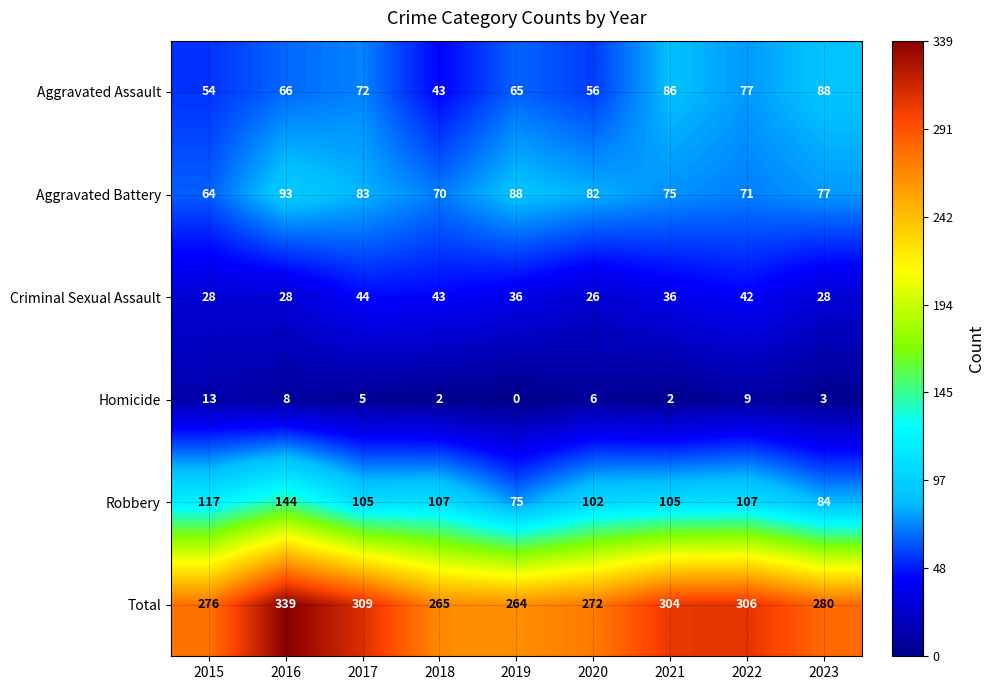

How many data points does each series have?

9